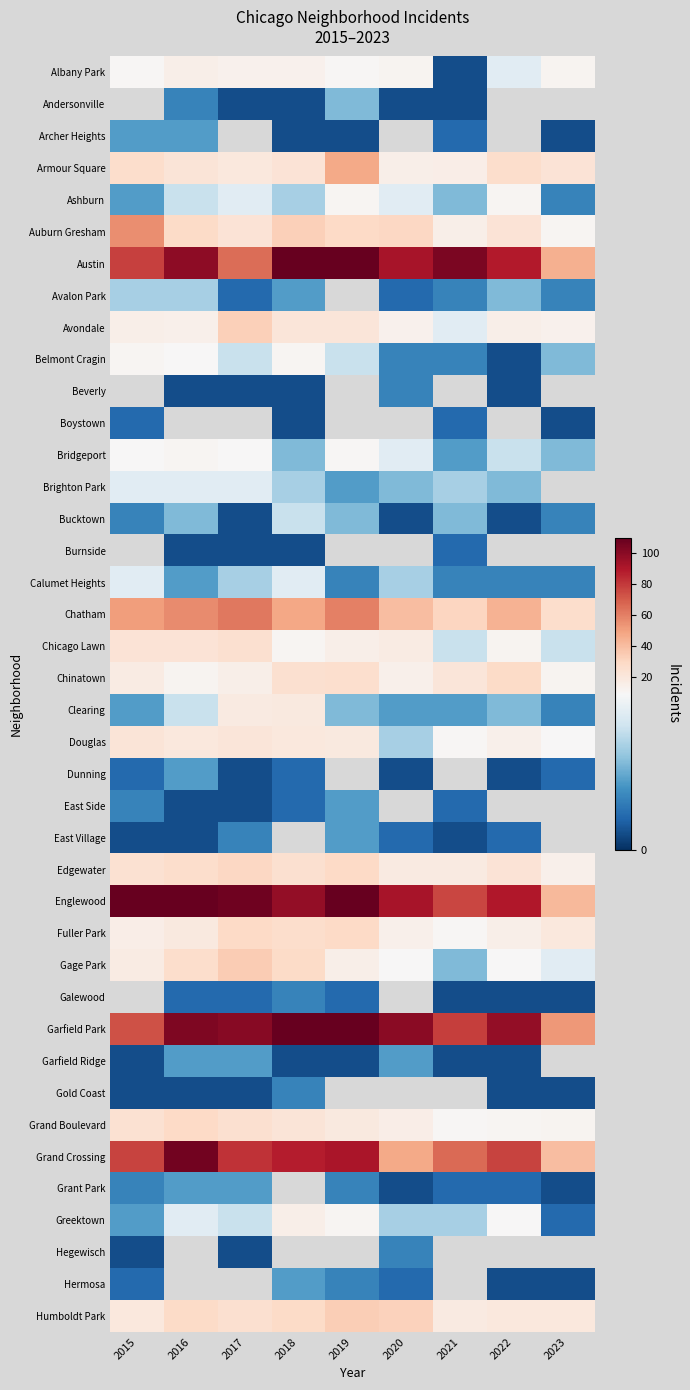

At how many categories does at least one series exceed 64?

8